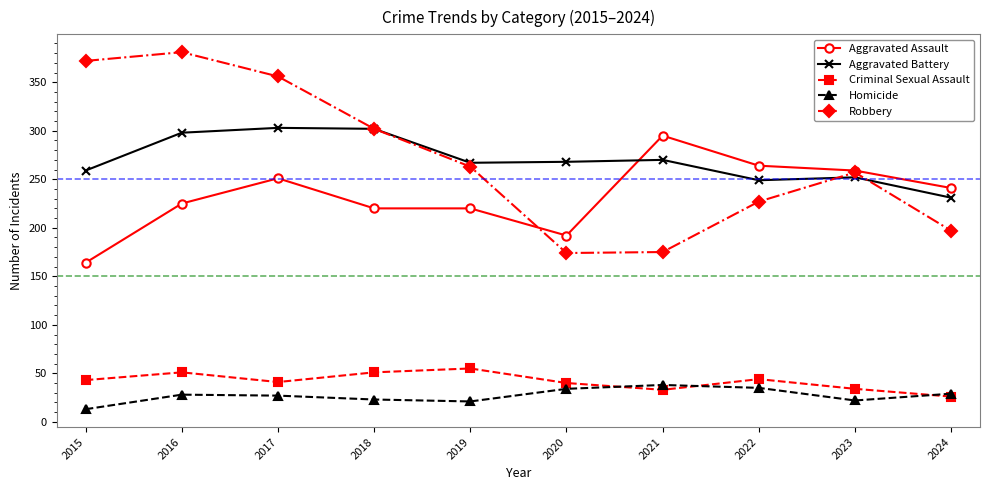

Is it true that Aggravated Battery equals 159 at 2023?

False